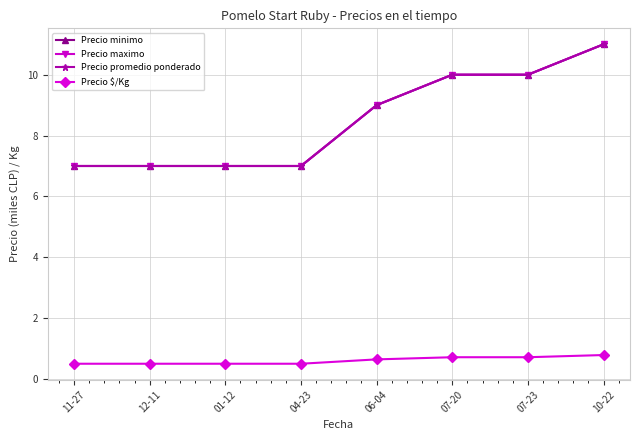

Is this an area chart (filled region under the line)?

No